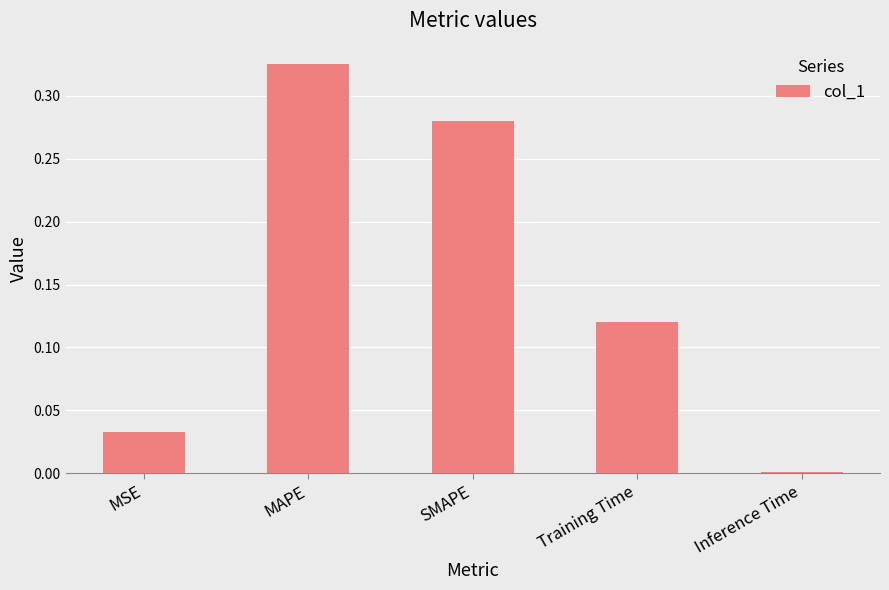

The value at MAPE is 0.5. True or false?

False